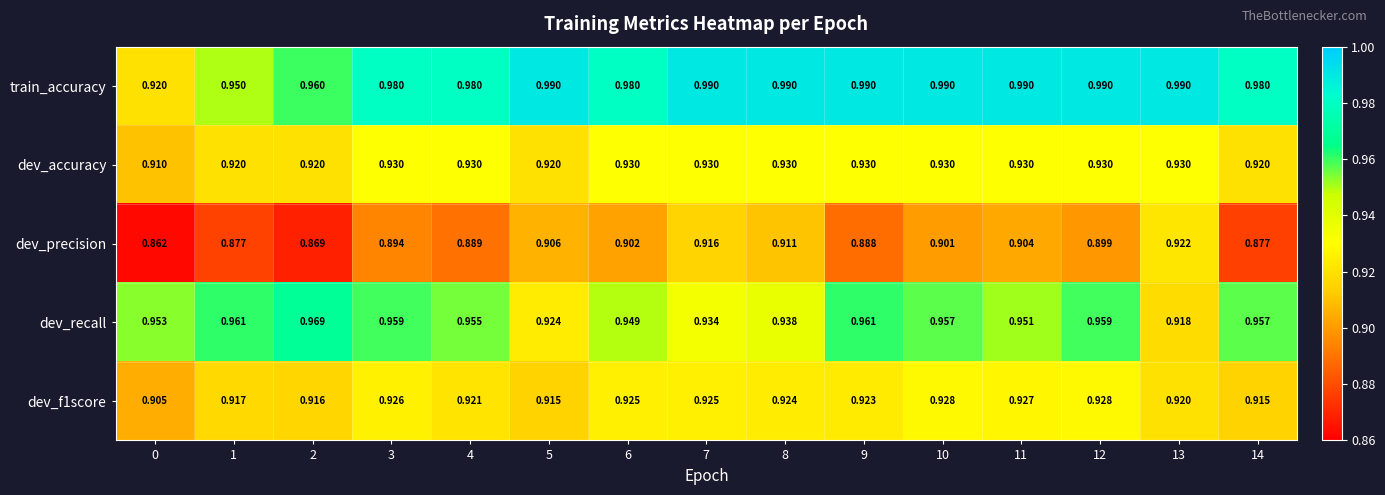

Which series changed the most between 1 and 3?

train_accuracy